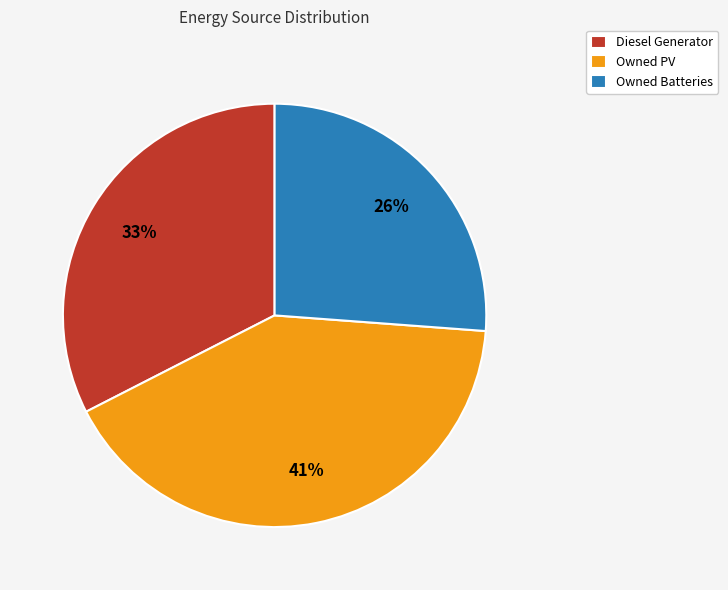

How many slices are in this pie chart?

3